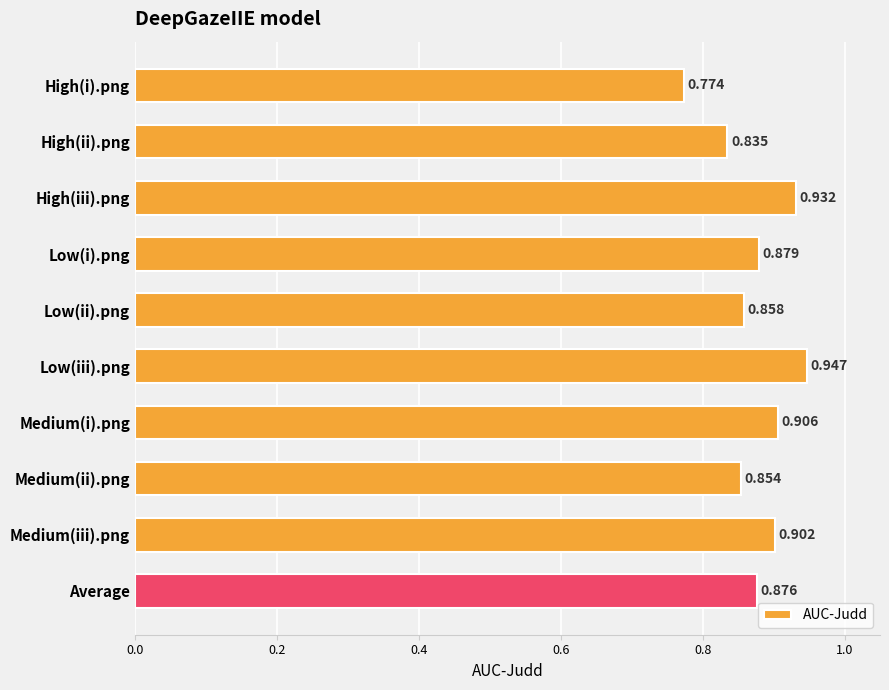

What is the difference between the second highest and minimum values?

0.2